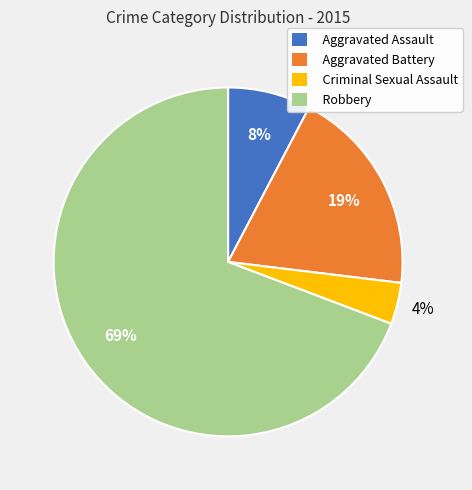

What is the ratio of the value at Aggravated Assault to the value at Robbery?

0.1